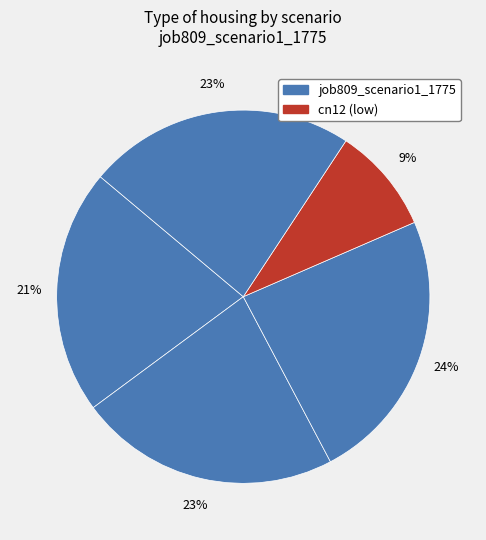

How many slices are in this pie chart?

5